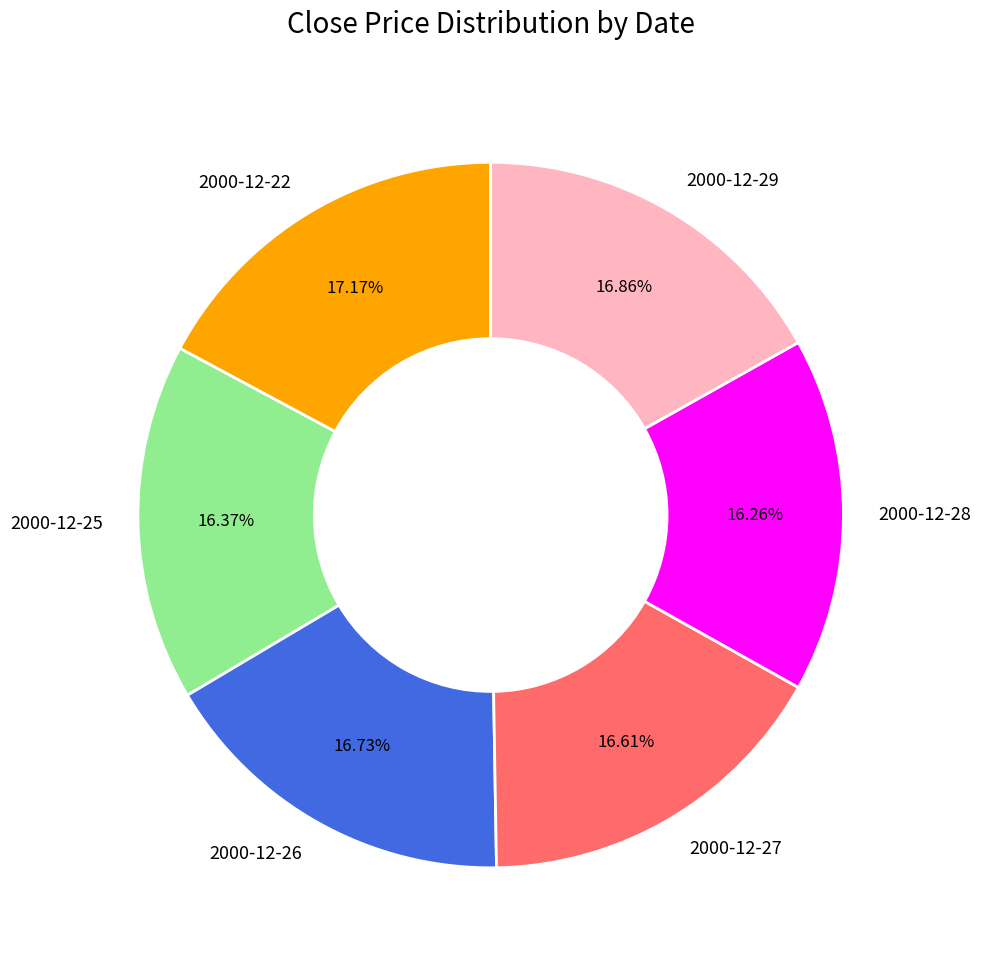

Is it true that 2000-12-25 is 23% of the pie?

False